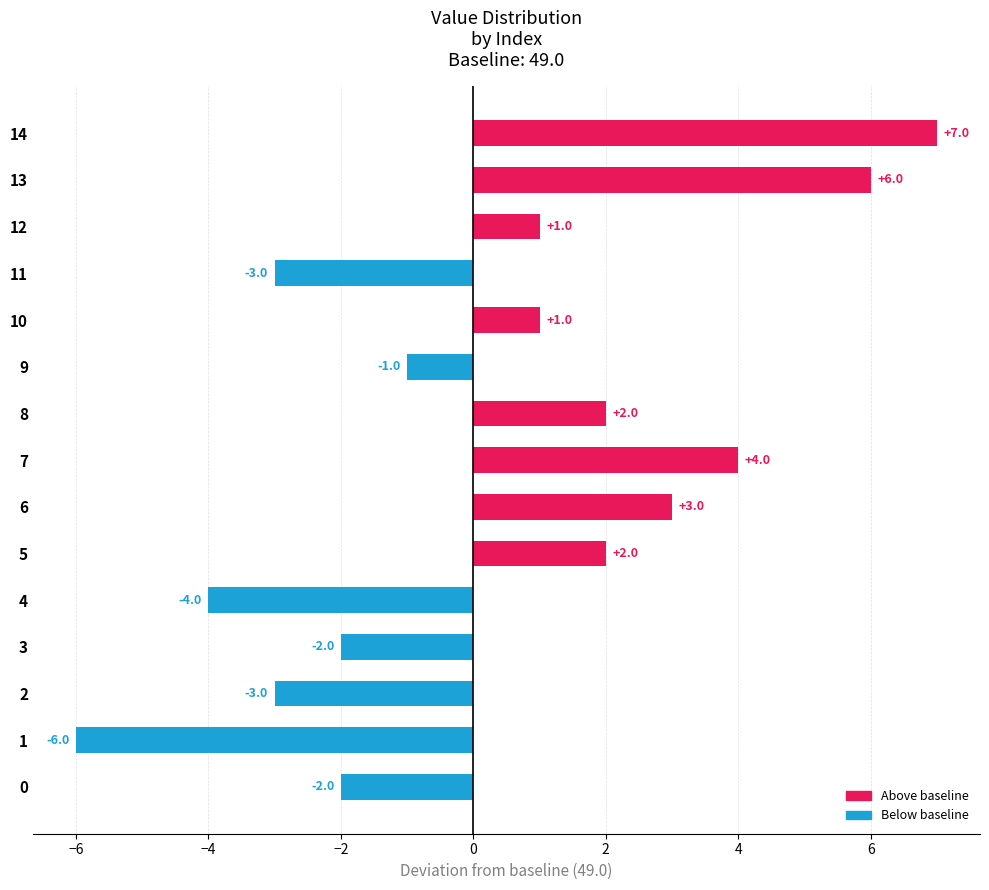

Which has a higher value, 0 or 10?

10